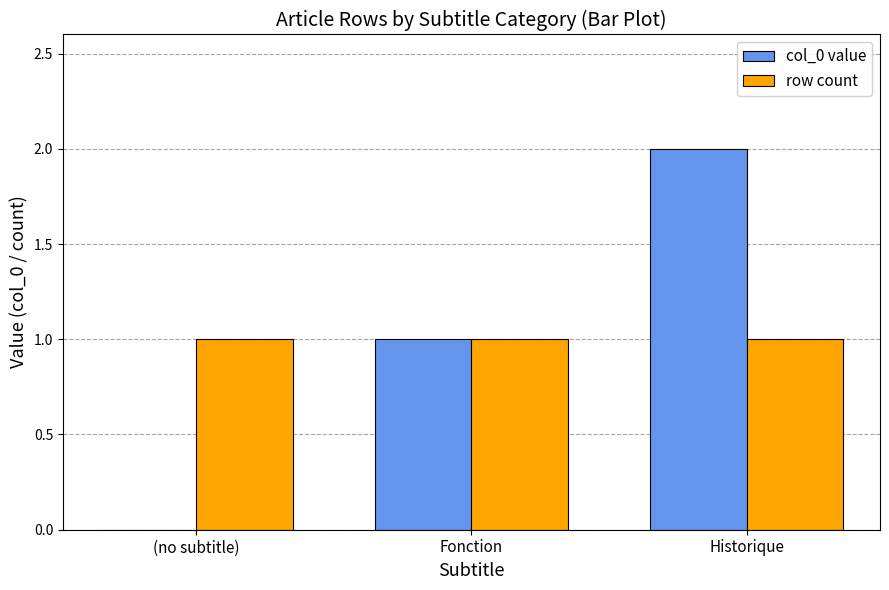

Does the chart contain stacked bars?

No